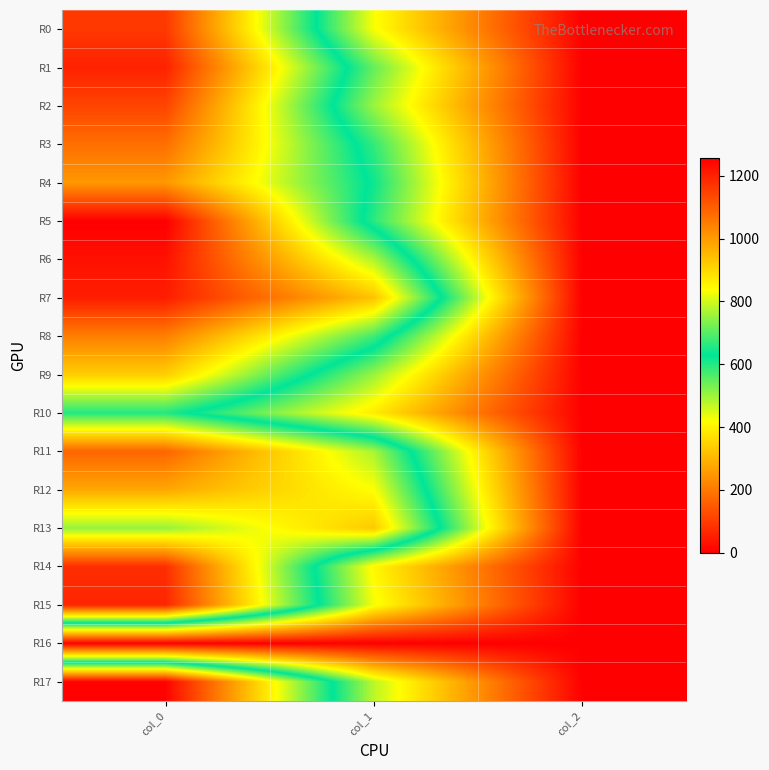

How many data points does each series have?

3